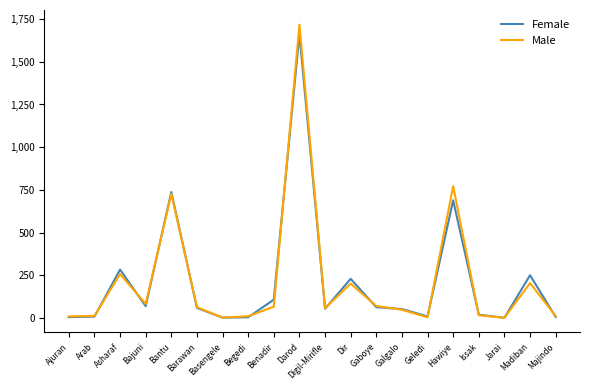

What position from the right is Issak?

4